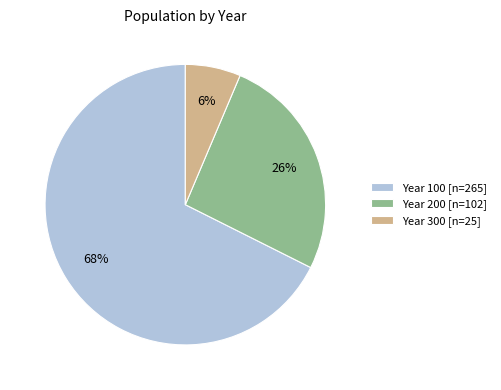

Between Year 200 [n=102] and Year 100 [n=265], which is larger?

Year 100 [n=265]